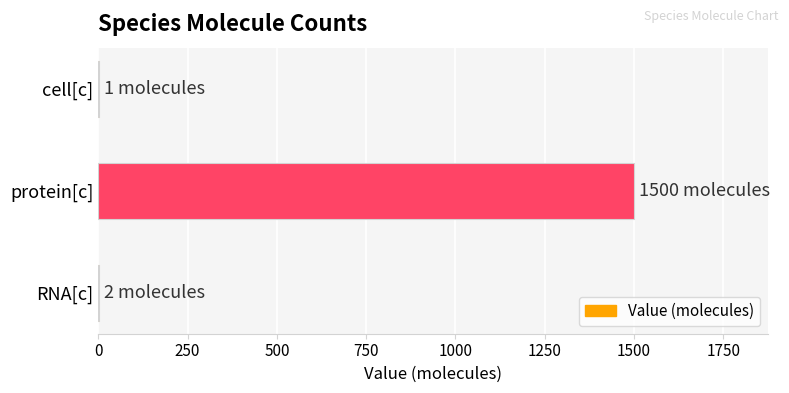

How many data points does each series have?

3